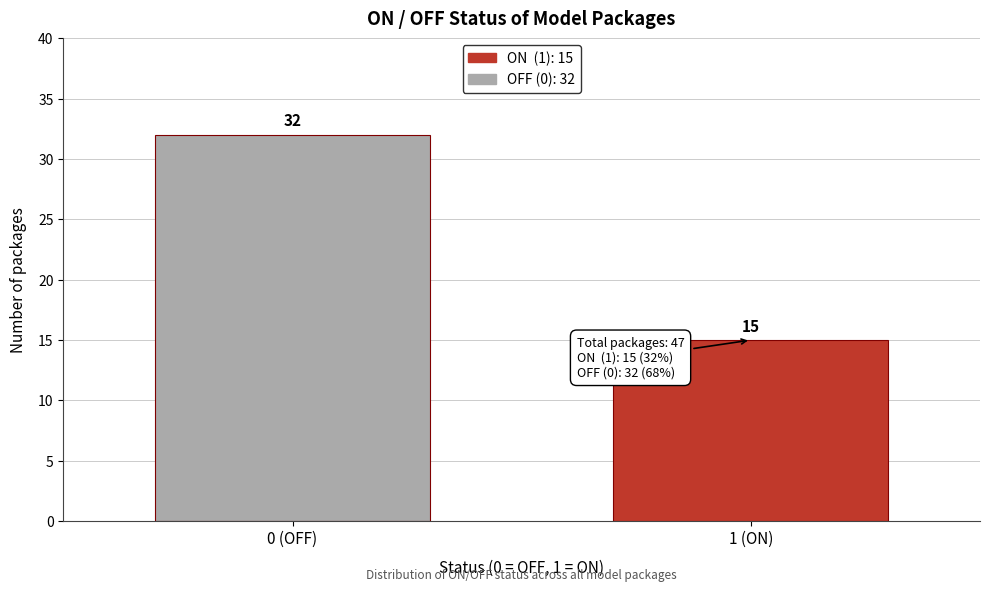

Reading left to right, list all the values displayed in this chart.

0 (OFF)=32	1 (ON)=15